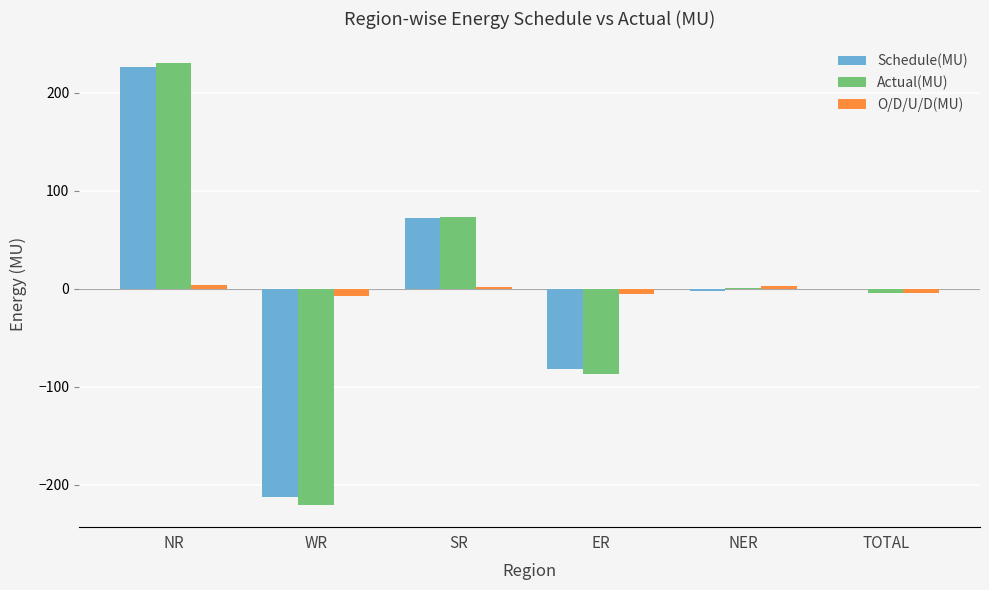

The value of Schedule(MU) at NR is 226.1. True or false?

True